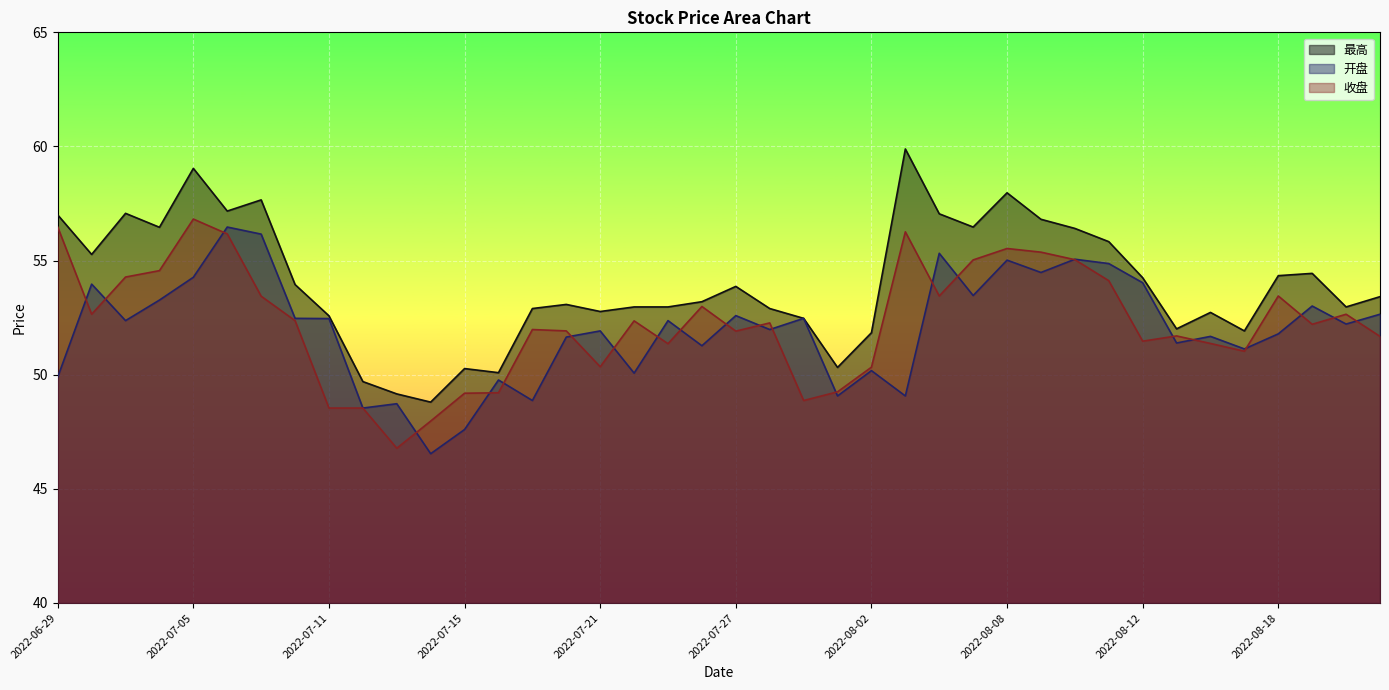

How many series are shown in this chart?

3